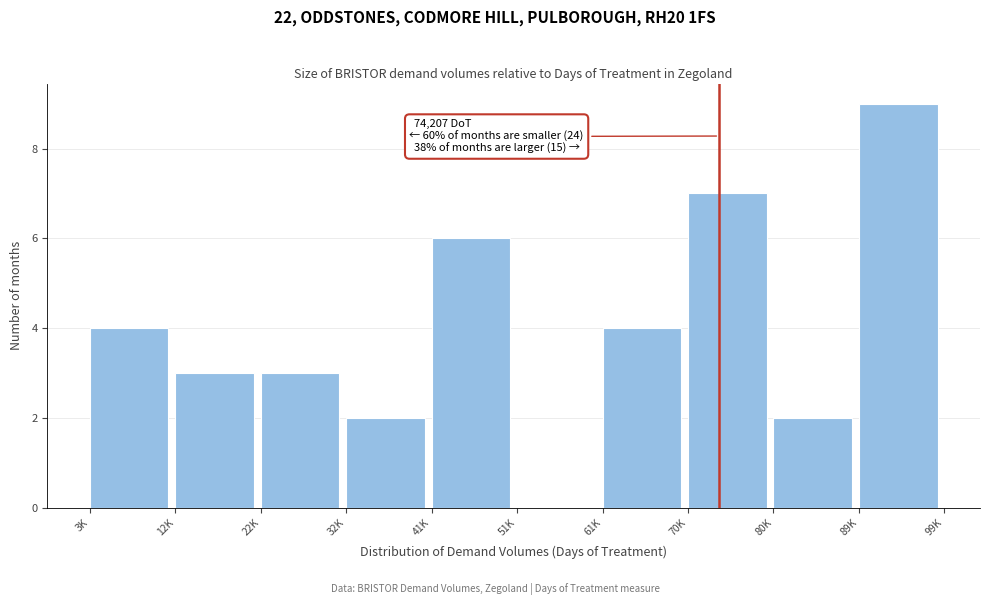

Reading left to right, extract all data points from this chart.

3K=4	12K=3	22K=3	32K=2	41K=6	51K=0	61K=4	70K=7	80K=2	89K=9